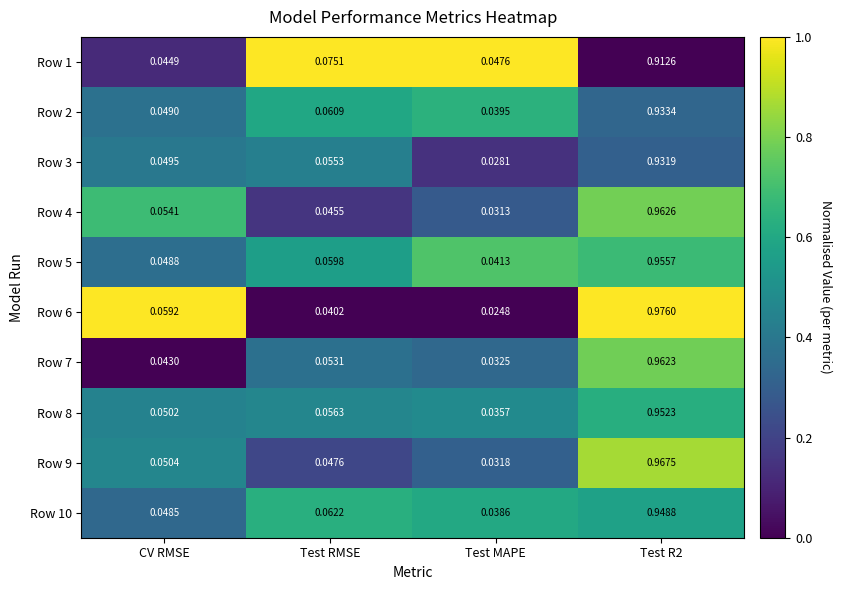

Where is Row 7 nearest to the value 0?

Test MAPE